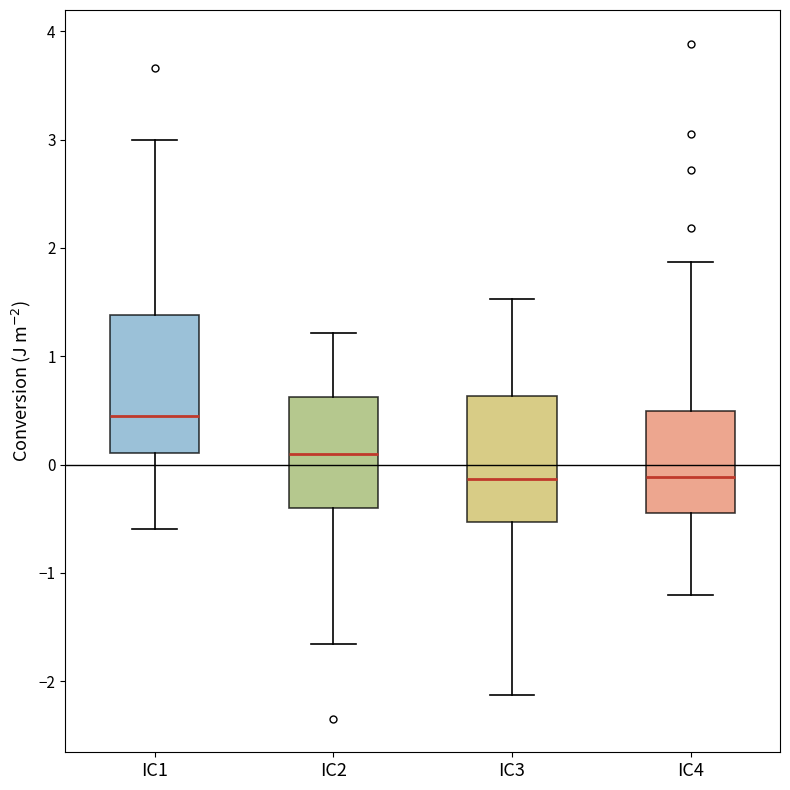

Which box has the highest median line?

IC1